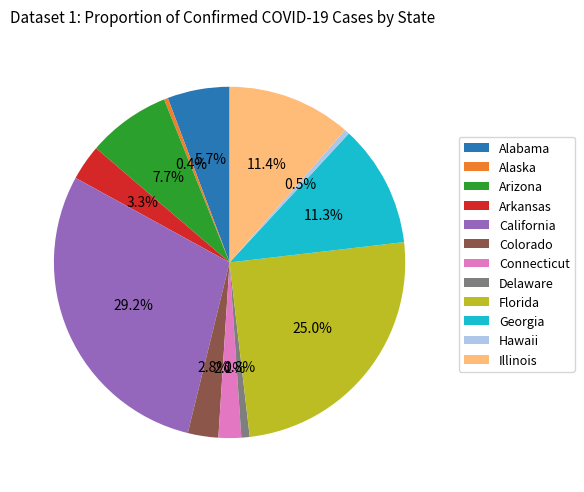

What percentage is the Connecticut slice, to the nearest percent?

2%